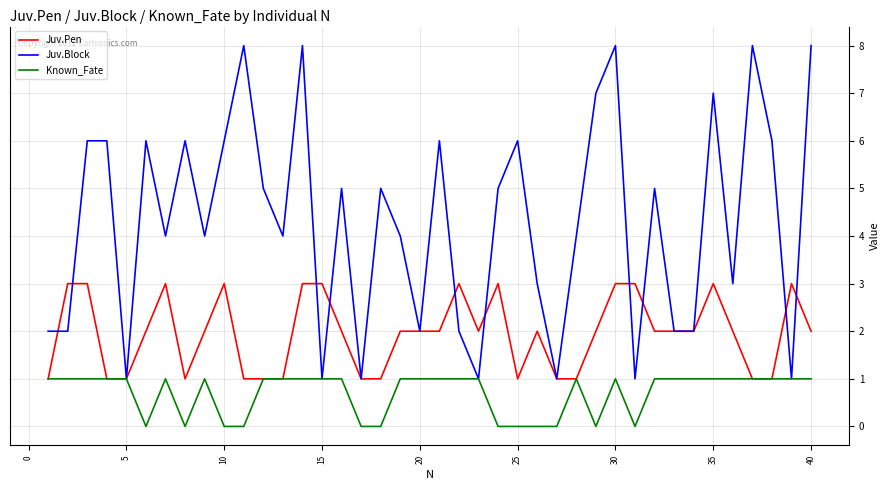

Which series has the largest total across all categories?

Juv.Block